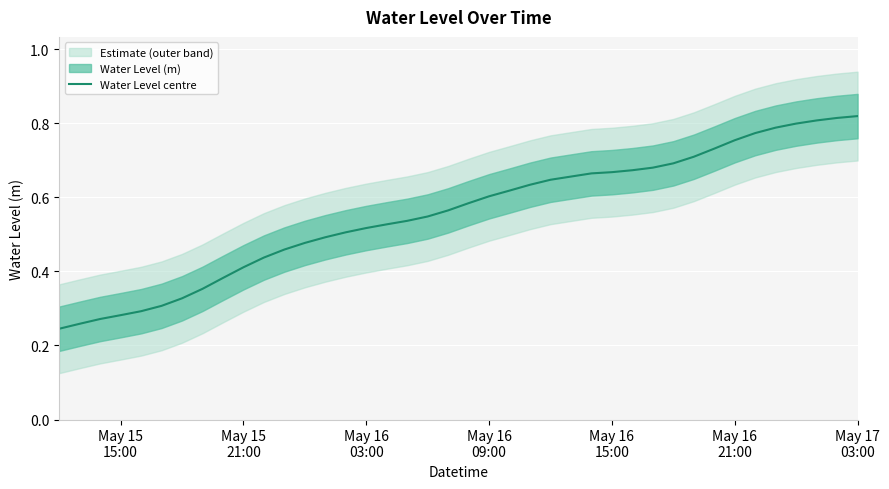

What position from the left is May 15
21:00?

2